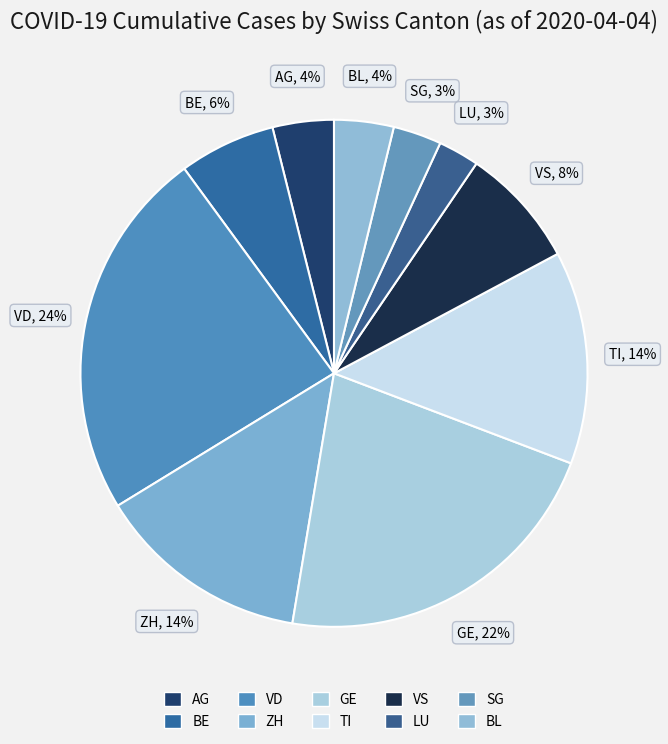

Is the sum of GE and VD greater than half?

No